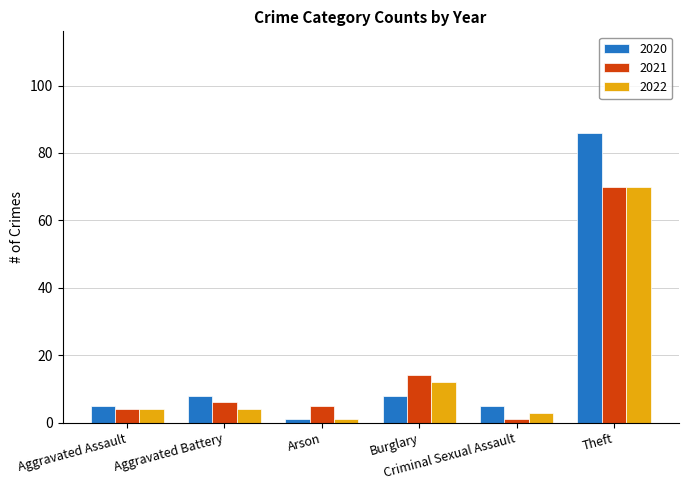

What position from the right is Burglary?

3